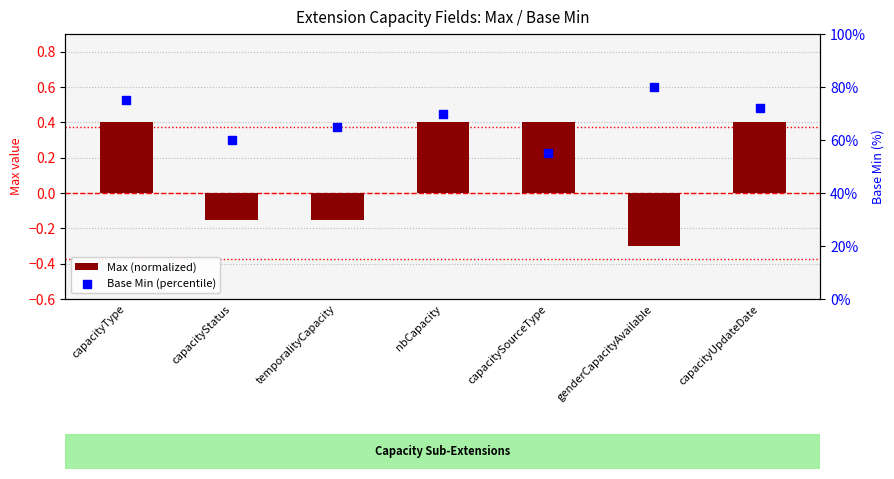

Which series reaches the minimum Y coordinate?

Max (normalized)